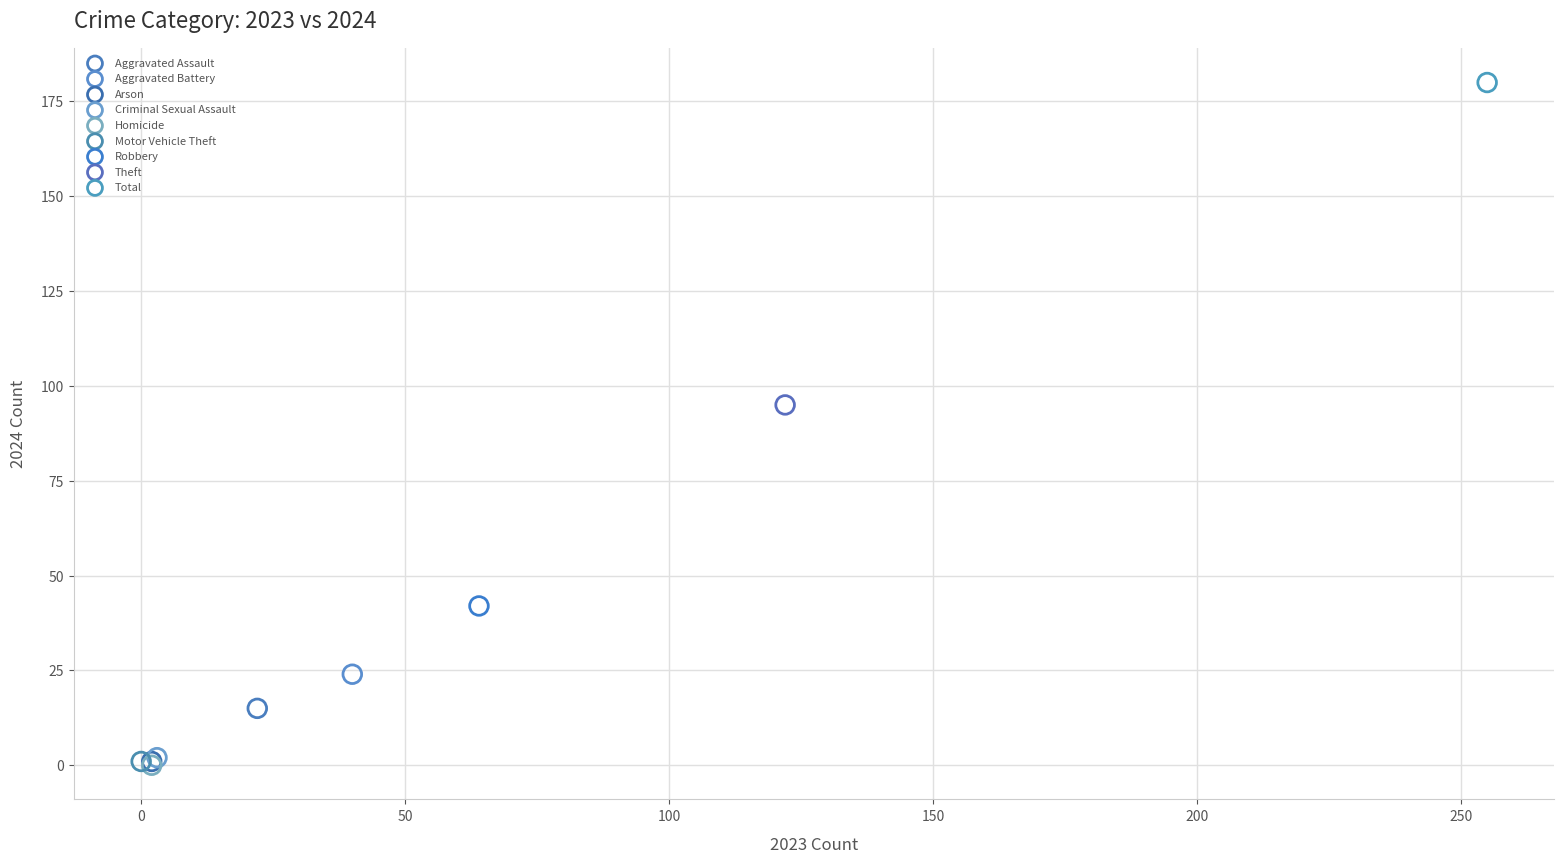

What are all the series names shown in the legend?

Aggravated Assault, Aggravated Battery, Arson, Criminal Sexual Assault, Homicide, Motor Vehicle Theft, Robbery, Theft, Total